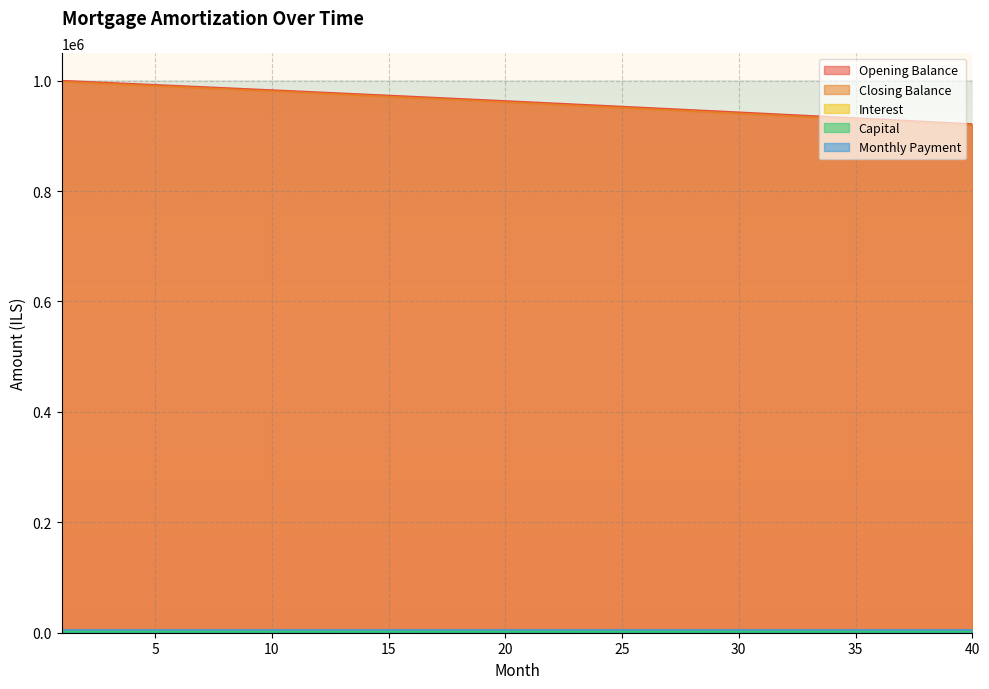

What is the sum of the closing_balance values at 1 and 29?

3953.1